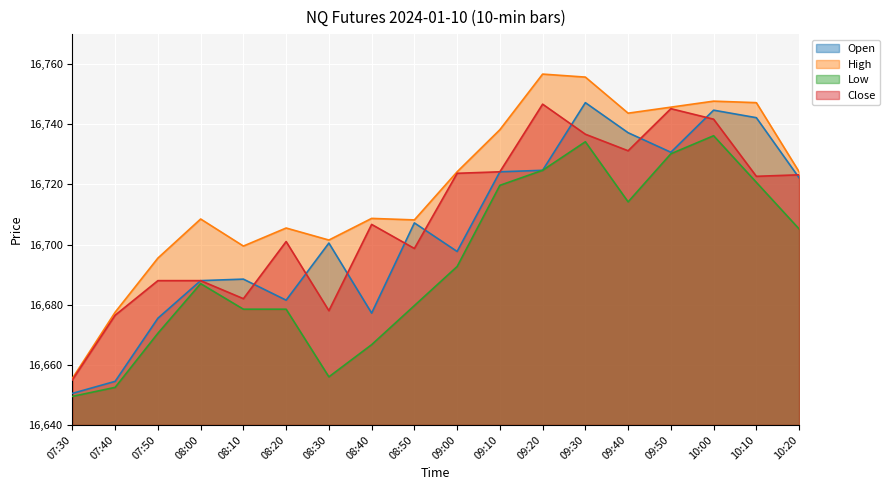

What is the maximum value for High?

16756.7